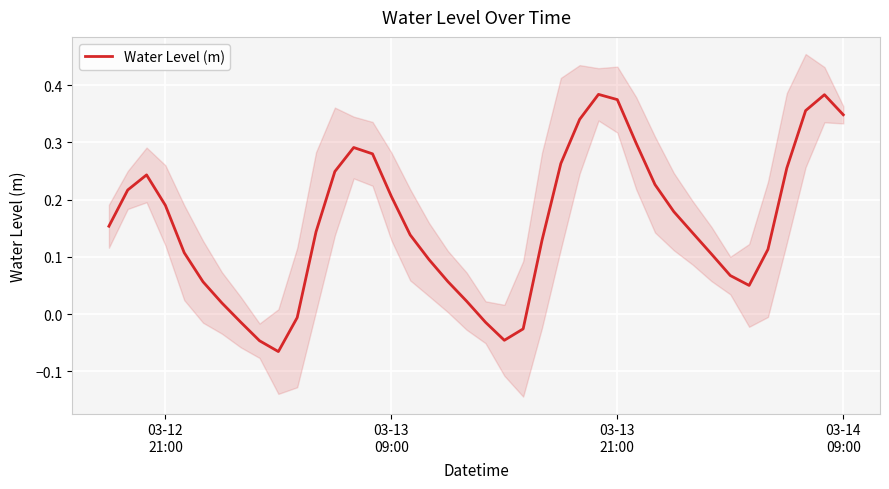

How many values exceed 0?

33